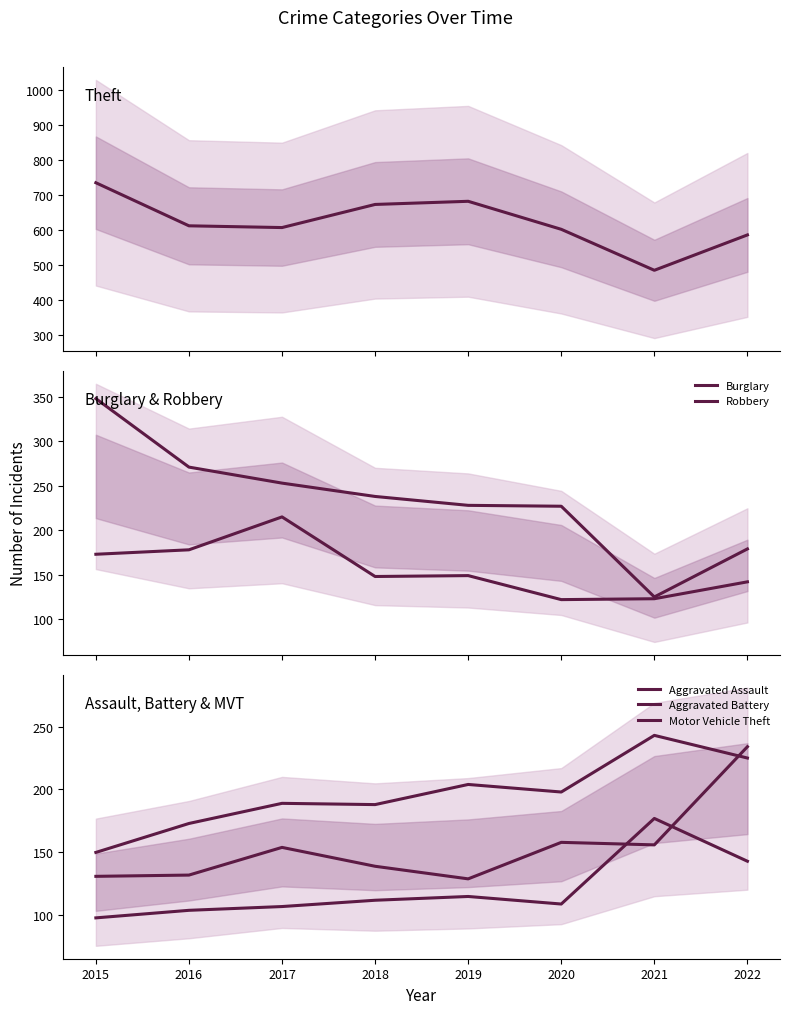

True or false: Aggravated Assault and Aggravated Battery cross at least once.

False